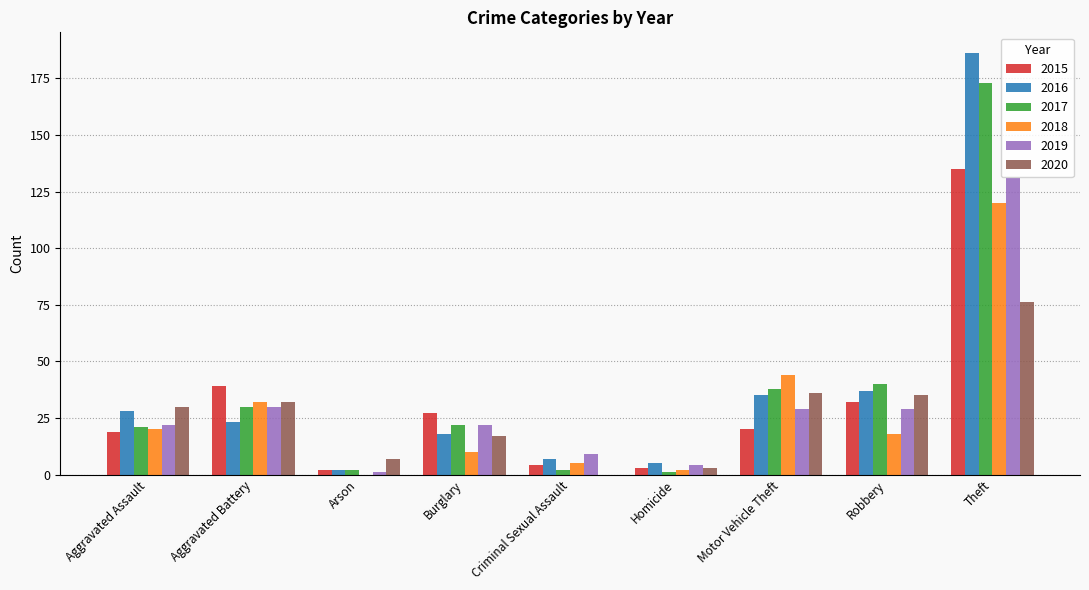

The 2015 series shows 200 at Theft. True or false?

False